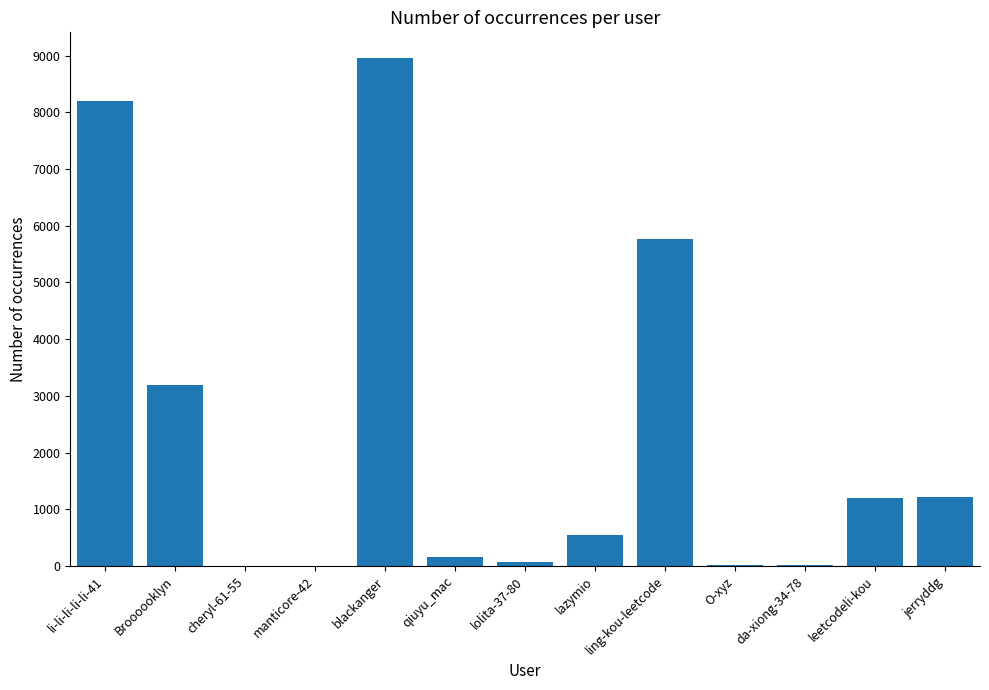

What is the sum of all values?

29368